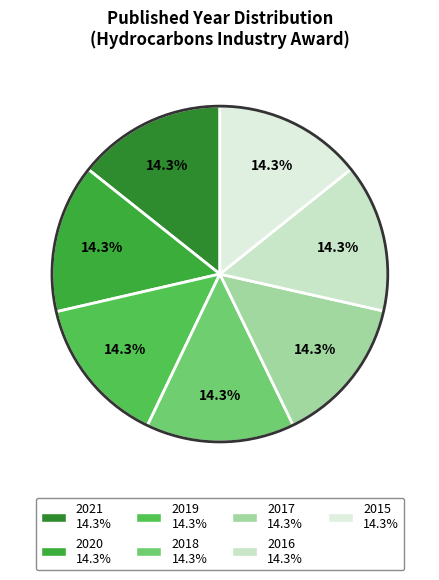

Rank the categories by value from lowest to highest.

2015, 2016, 2017, 2018, 2019, 2020, 2021